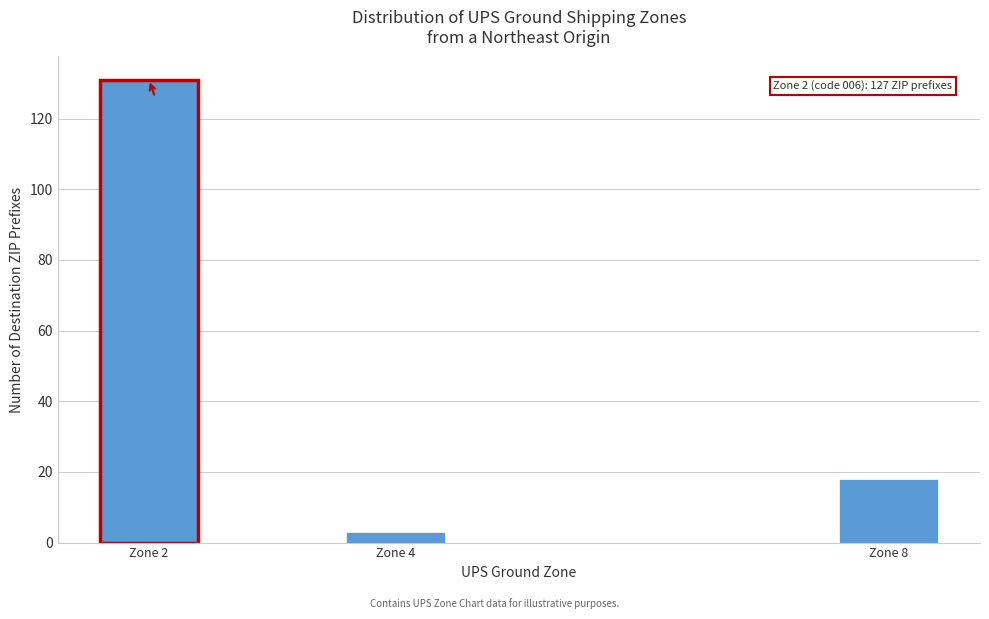

Reading left to right, what are all the values shown in this chart?

131	3	18